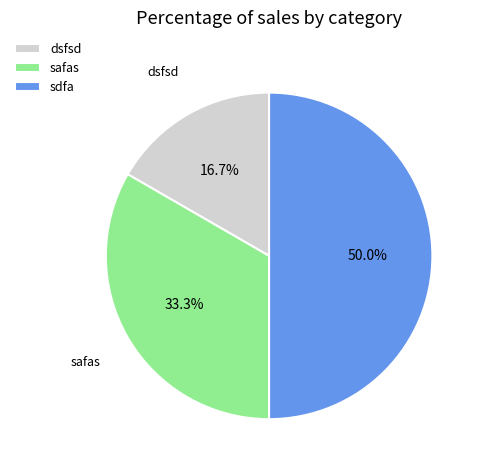

The safas slice represents 27% of the pie. True or false?

False